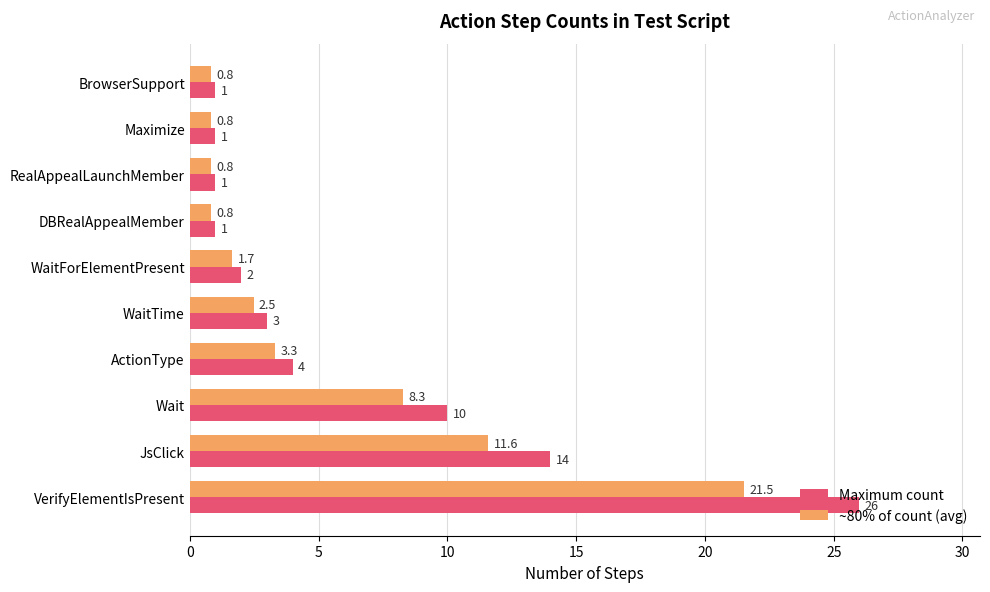

List the series in order of their peak value, highest first.

Maximum count, ~80% of count (avg)